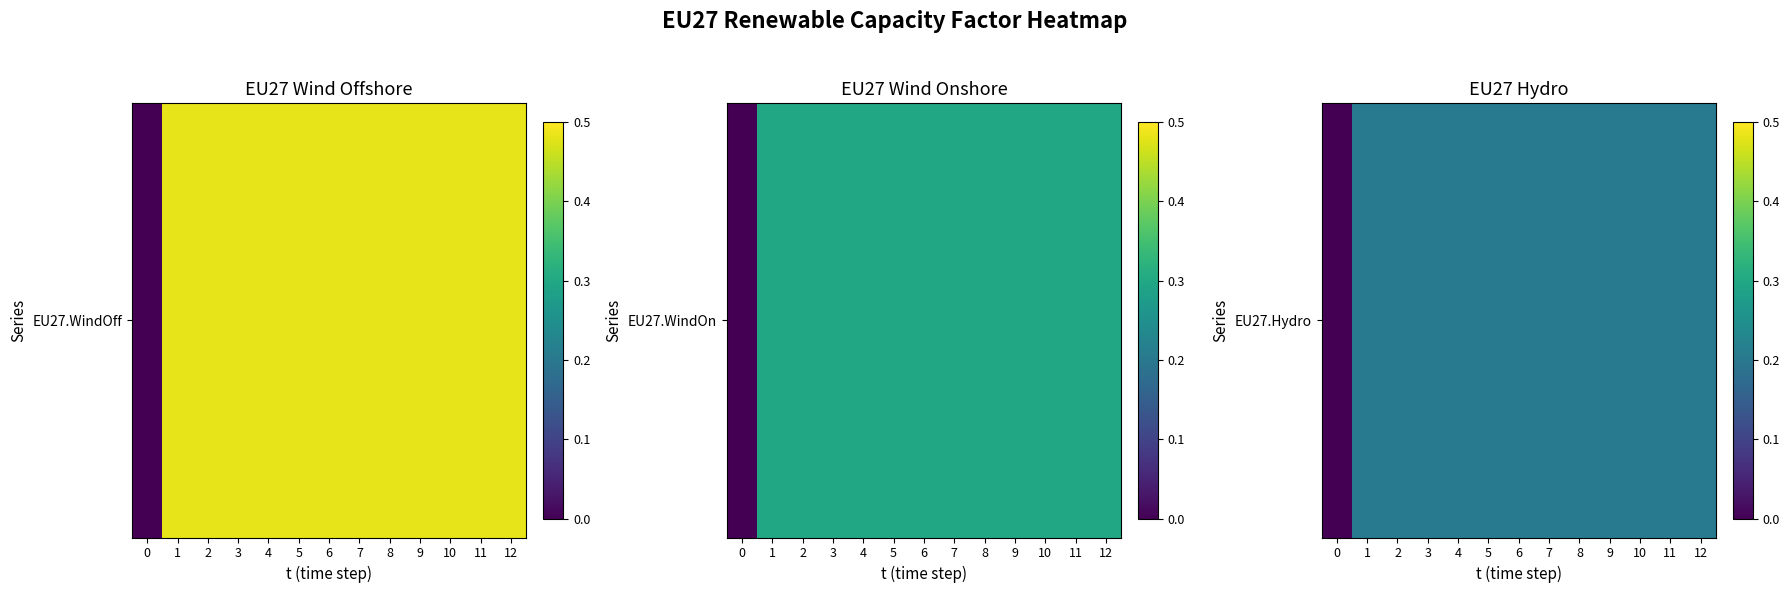

List the labels in order of value, largest first.

1, 2, 3, 4, 5, 6, 7, 8, 9, 10, 11, 12, 0